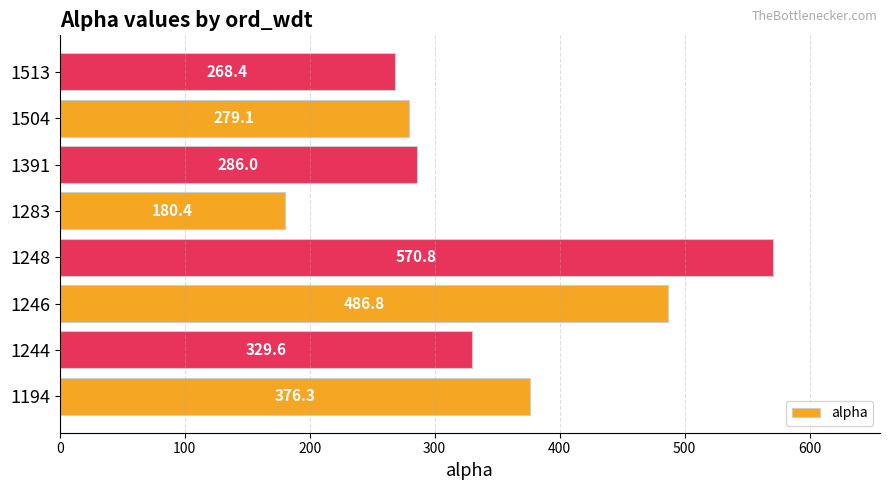

Rank the categories by value from highest to lowest.

1248, 1246, 1194, 1244, 1391, 1504, 1513, 1283